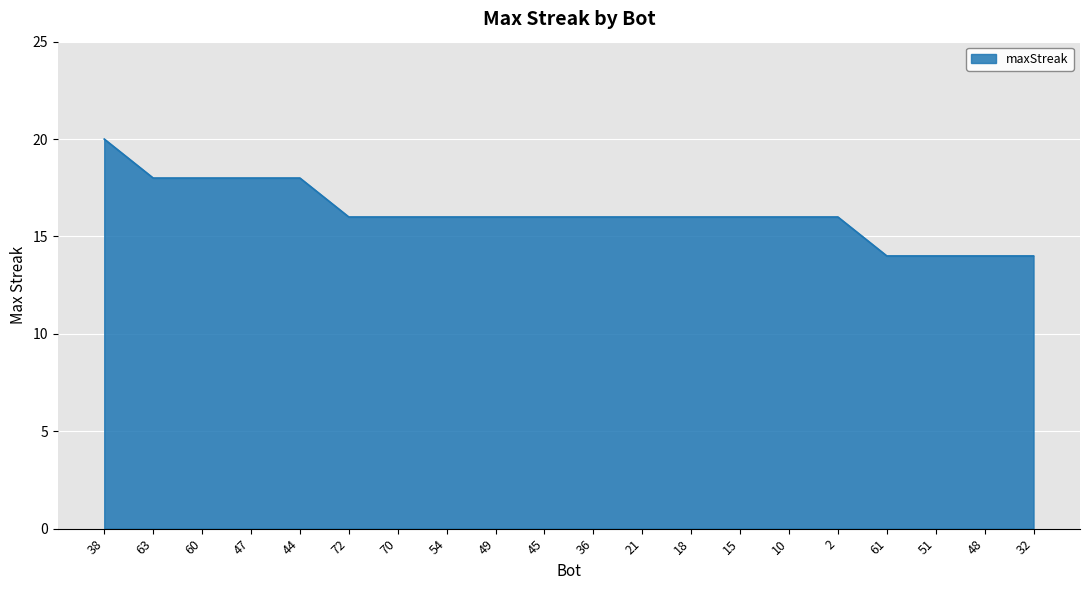

Between 47 and 61, which is larger?

47